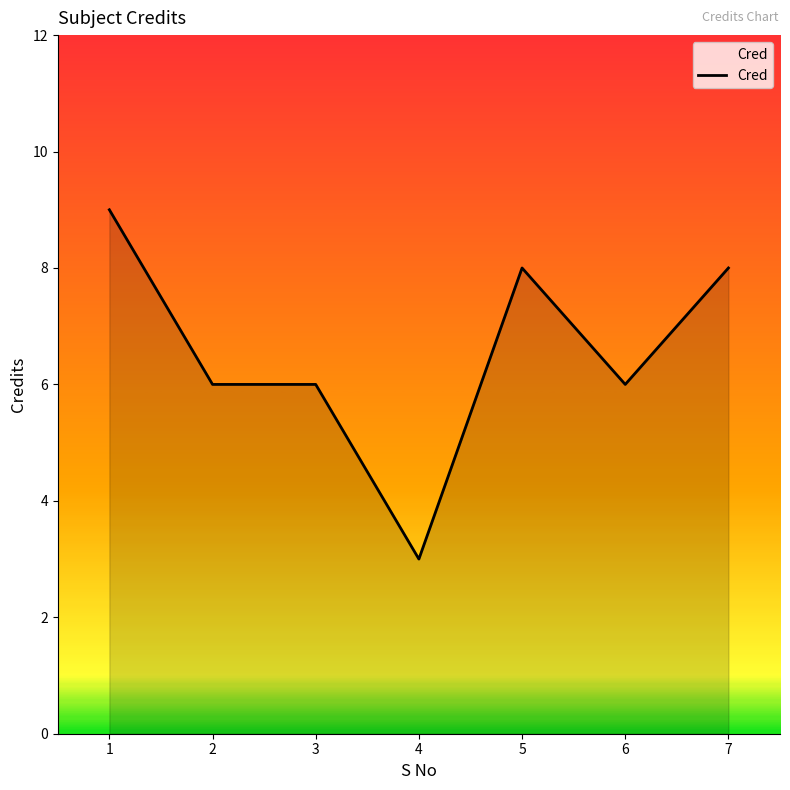

What is the change in value from 6 to 7?

+2